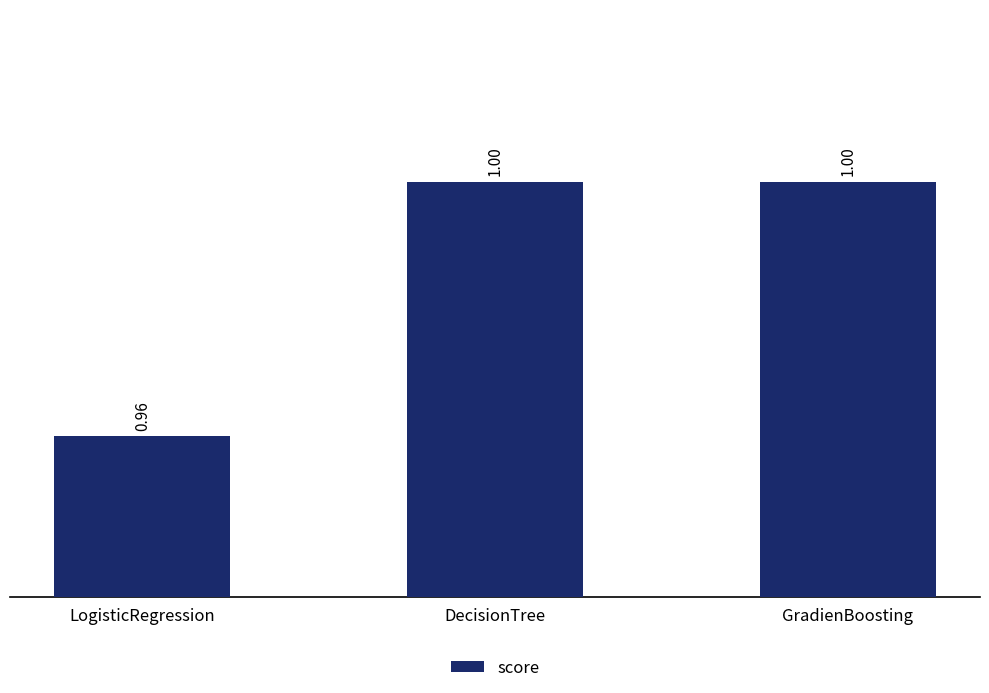

The value at GradienBoosting is 1.8. True or false?

False